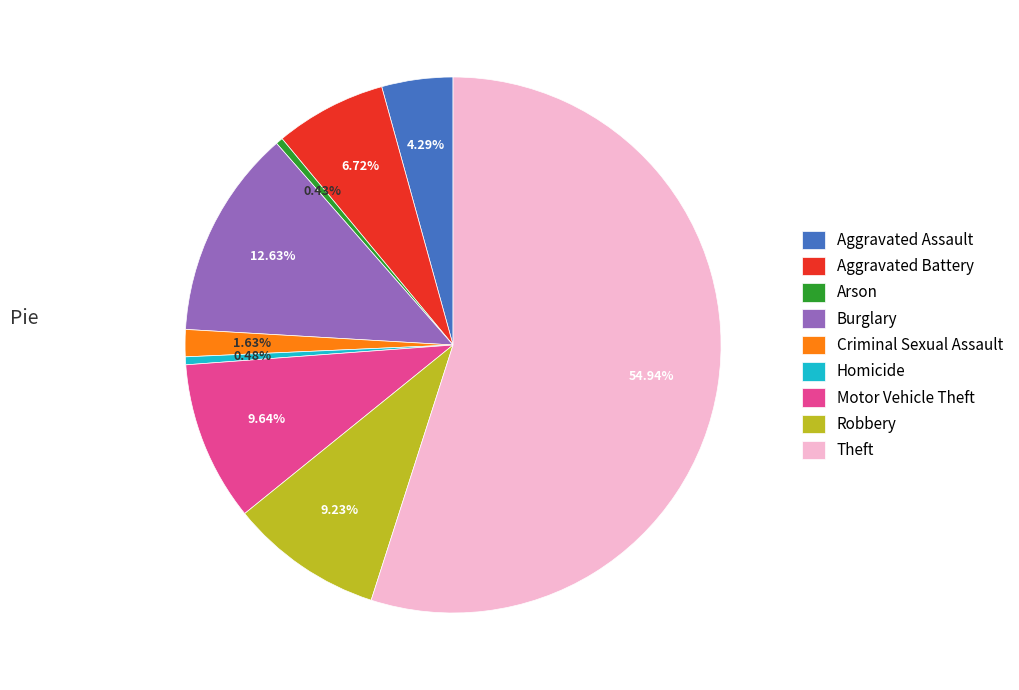

What percentage is the Burglary slice, to the nearest percent?

13%